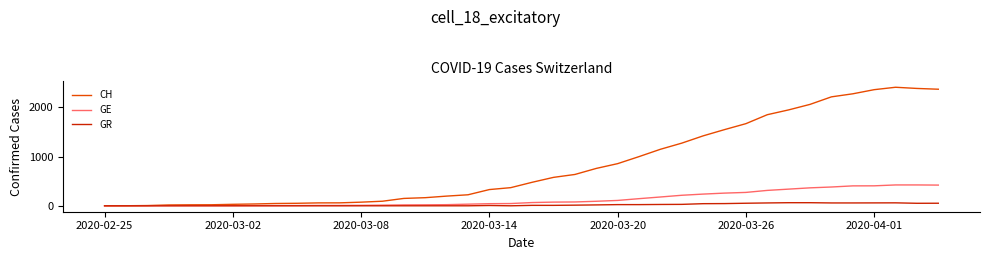

Which series has the widest spread of values?

CH